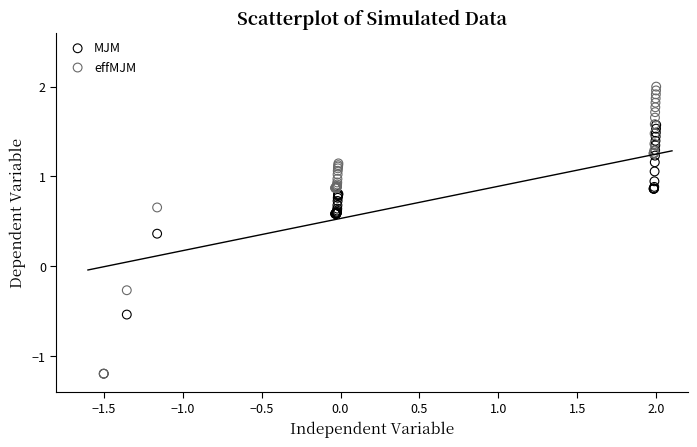

In the effMJM series, what Y value is closest to 0?

-0.3